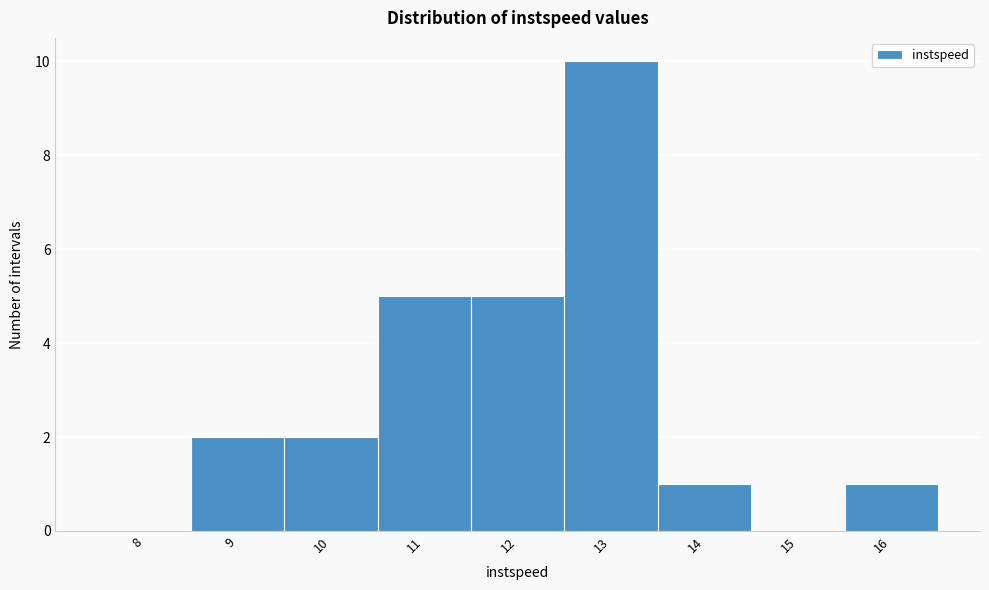

Reading left to right, list all the values displayed in this chart.

8=0	9=2	10=2	11=5	12=5	13=10	14=1	15=0	16=1